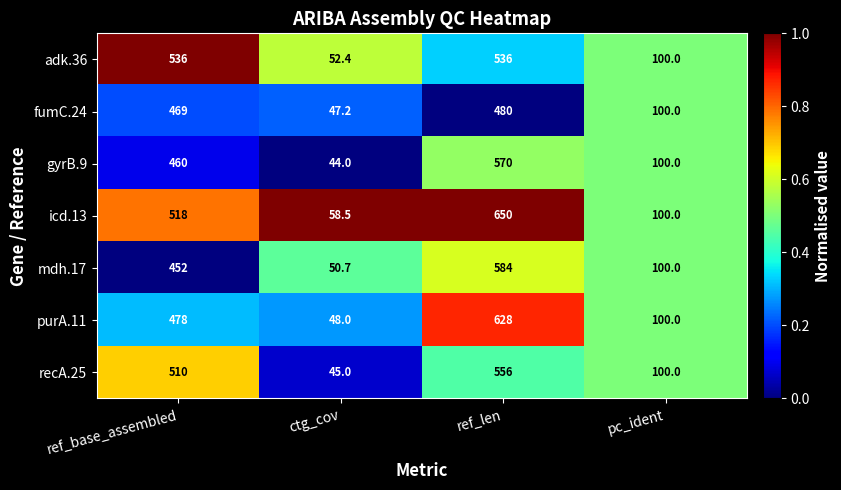

Is it true that adk.36 equals 946.0 at ref_base_assembled?

False